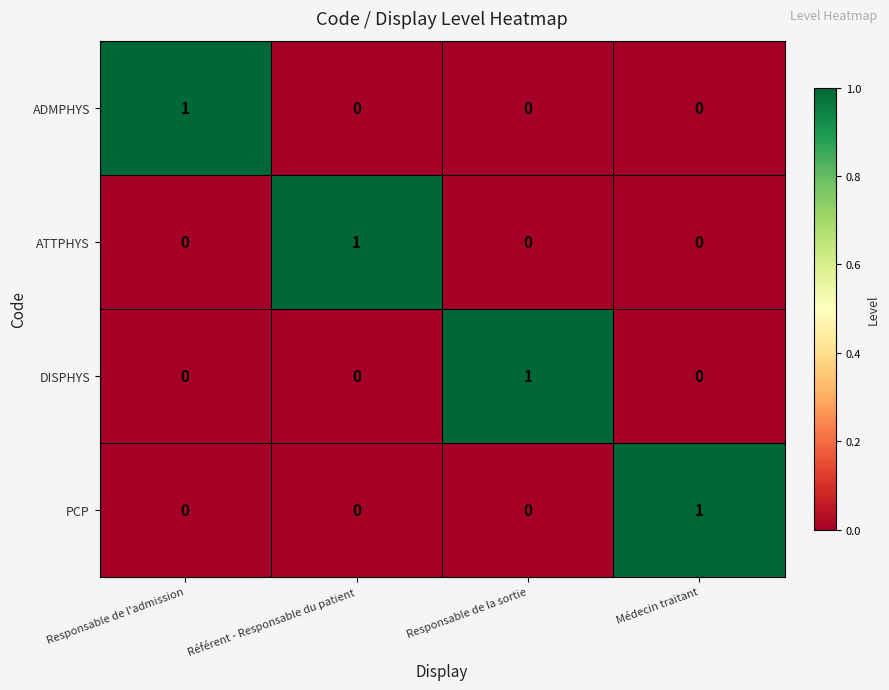

Is it true that DISPHYS equals 1 at Référent - Responsable du patient?

False